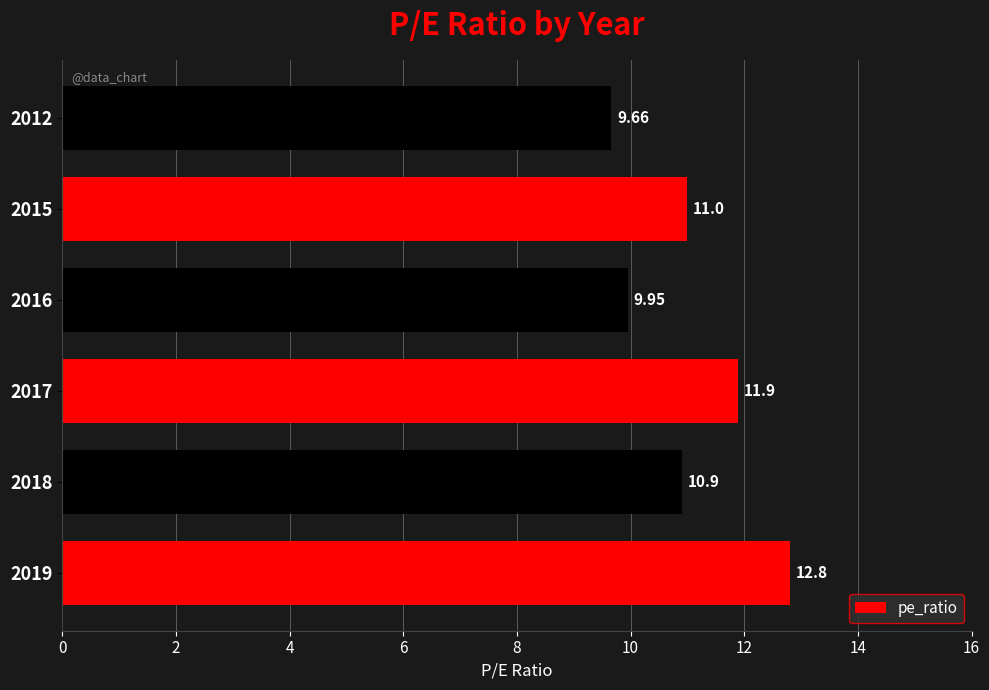

What is the average value?

11.0